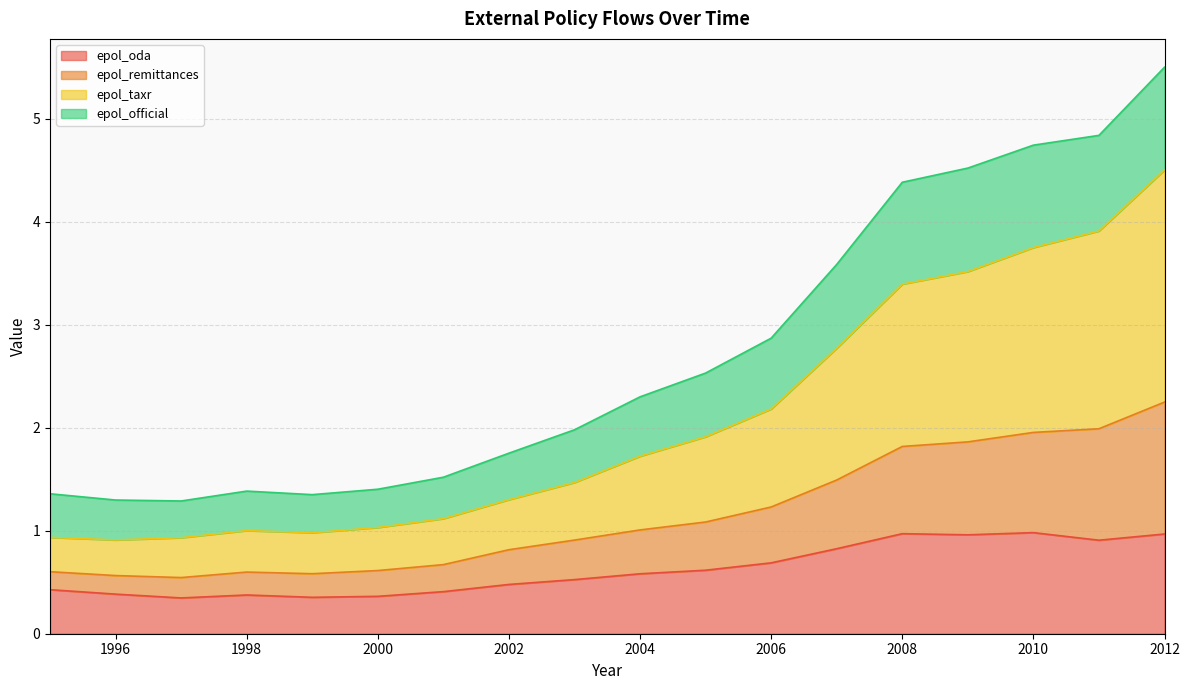

True or false: epol_oda and epol_taxr intersect in this chart.

False